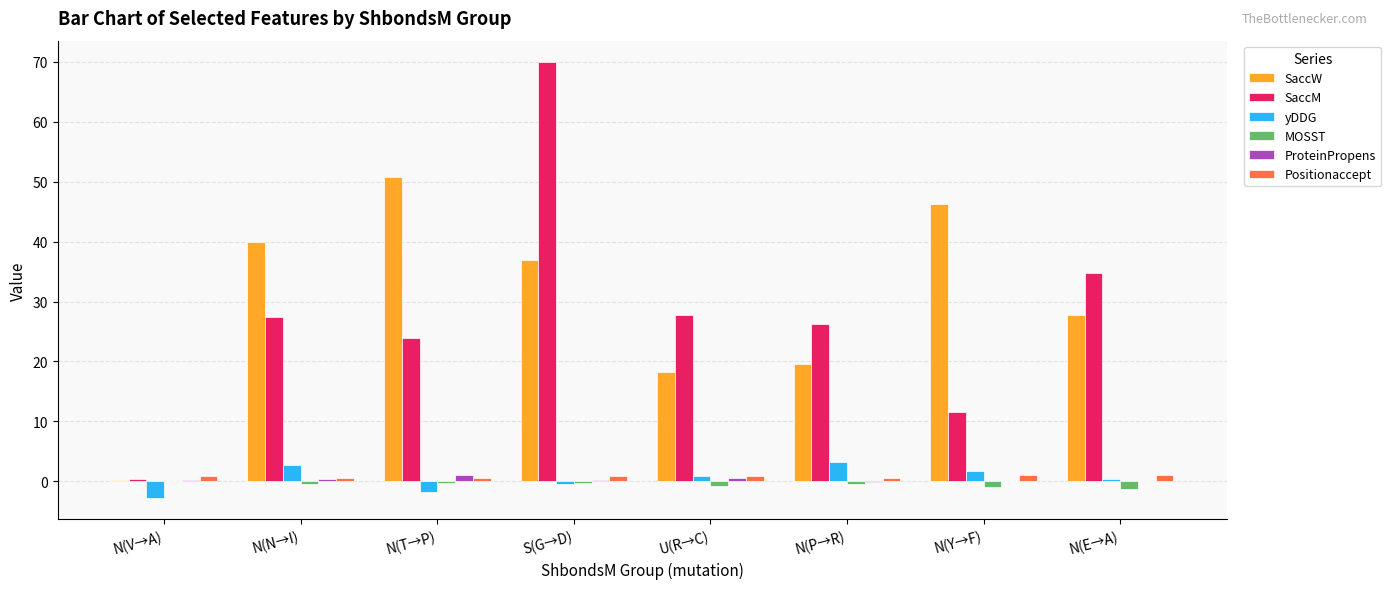

The SaccM series shows 27.8 at U(R→C). True or false?

True